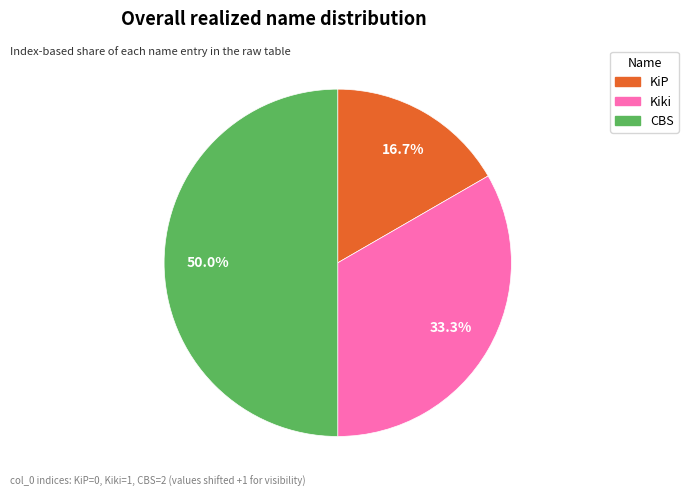

Between CBS and Kiki, which is larger?

CBS